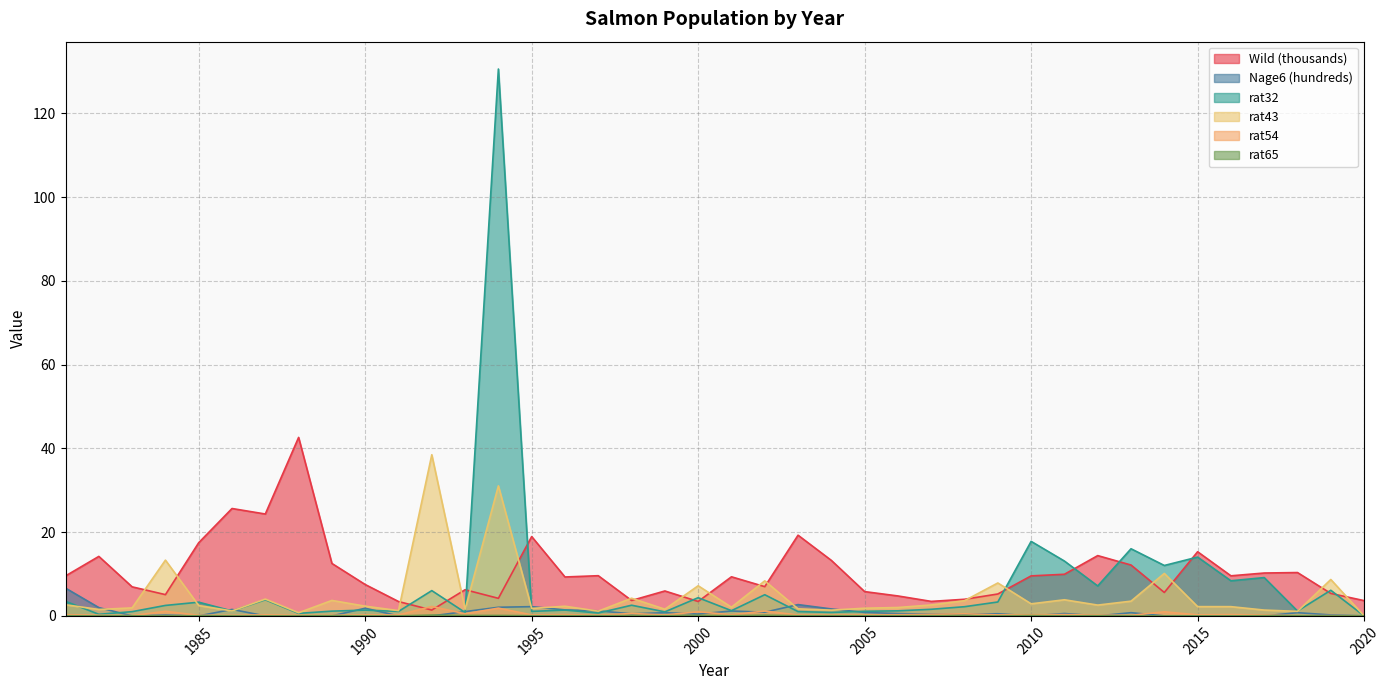

How many distinct data groups are displayed?

6